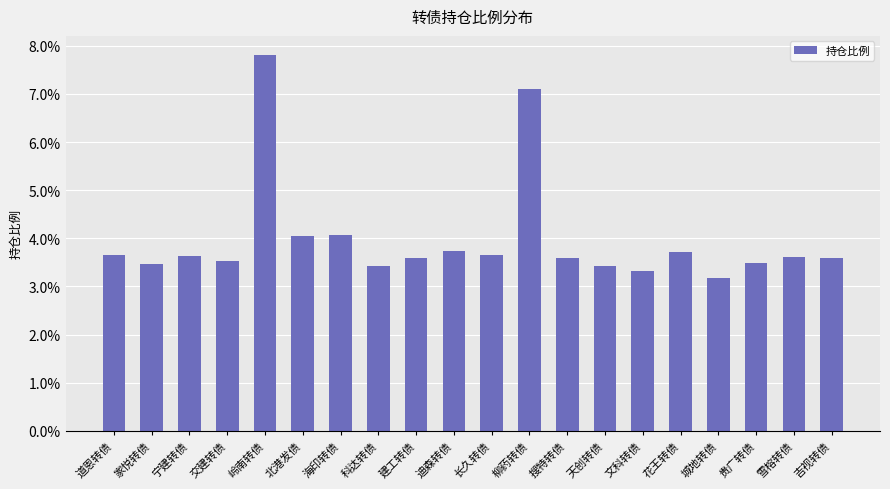

Reading left to right, list all the values displayed in this chart.

道恩转债=0.0	家悦转债=0.0	宁建转债=0.0	交建转债=0.0	岭南转债=0.1	北港发债=0.0	海印转债=0.0	科达转债=0.0	建工转债=0.0	迪森转债=0.0	长久转债=0.0	柳药转债=0.1	搜特转债=0.0	天创转债=0.0	文科转债=0.0	花王转债=0.0	城地转债=0.0	贵广转债=0.0	雪榕转债=0.0	吉视转债=0.0